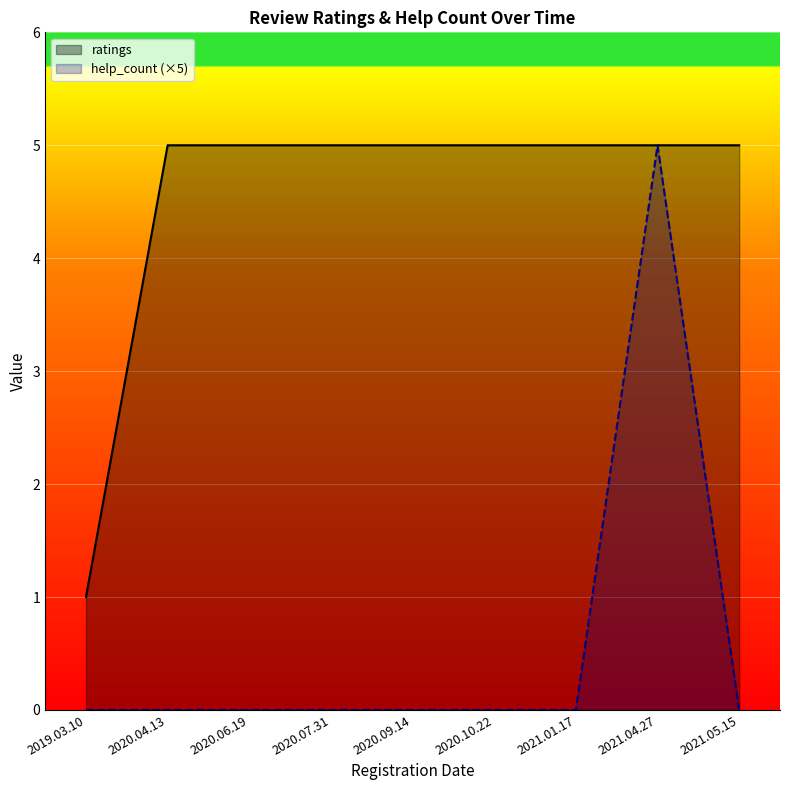

True or false: help_count and ratings cross at least once.

False